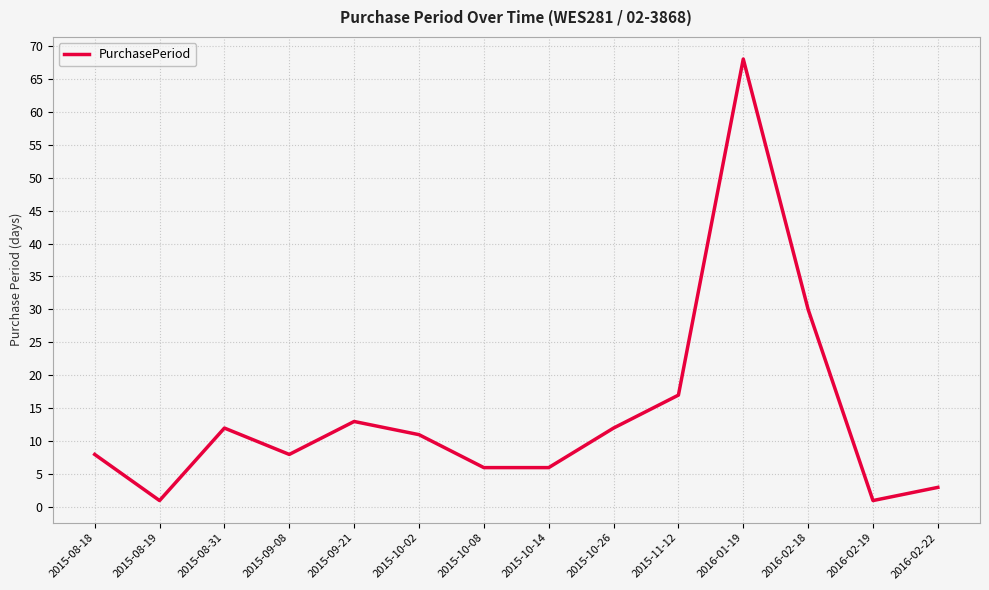

What is the greatest value displayed?

68